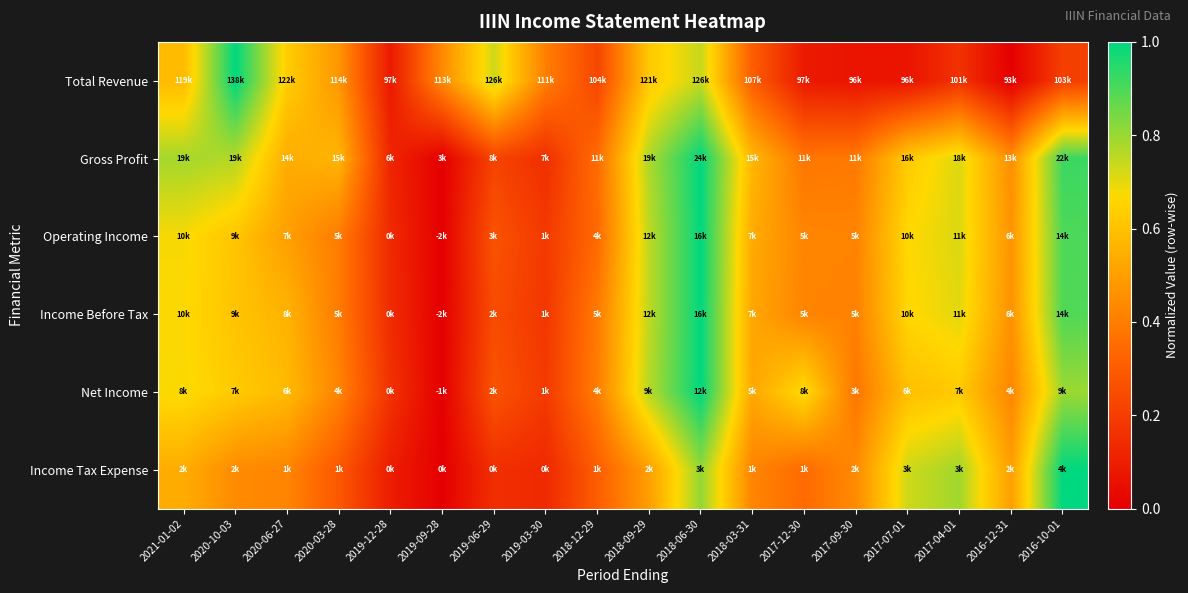

What is the total value across all series at 2017-07-01?

3.3